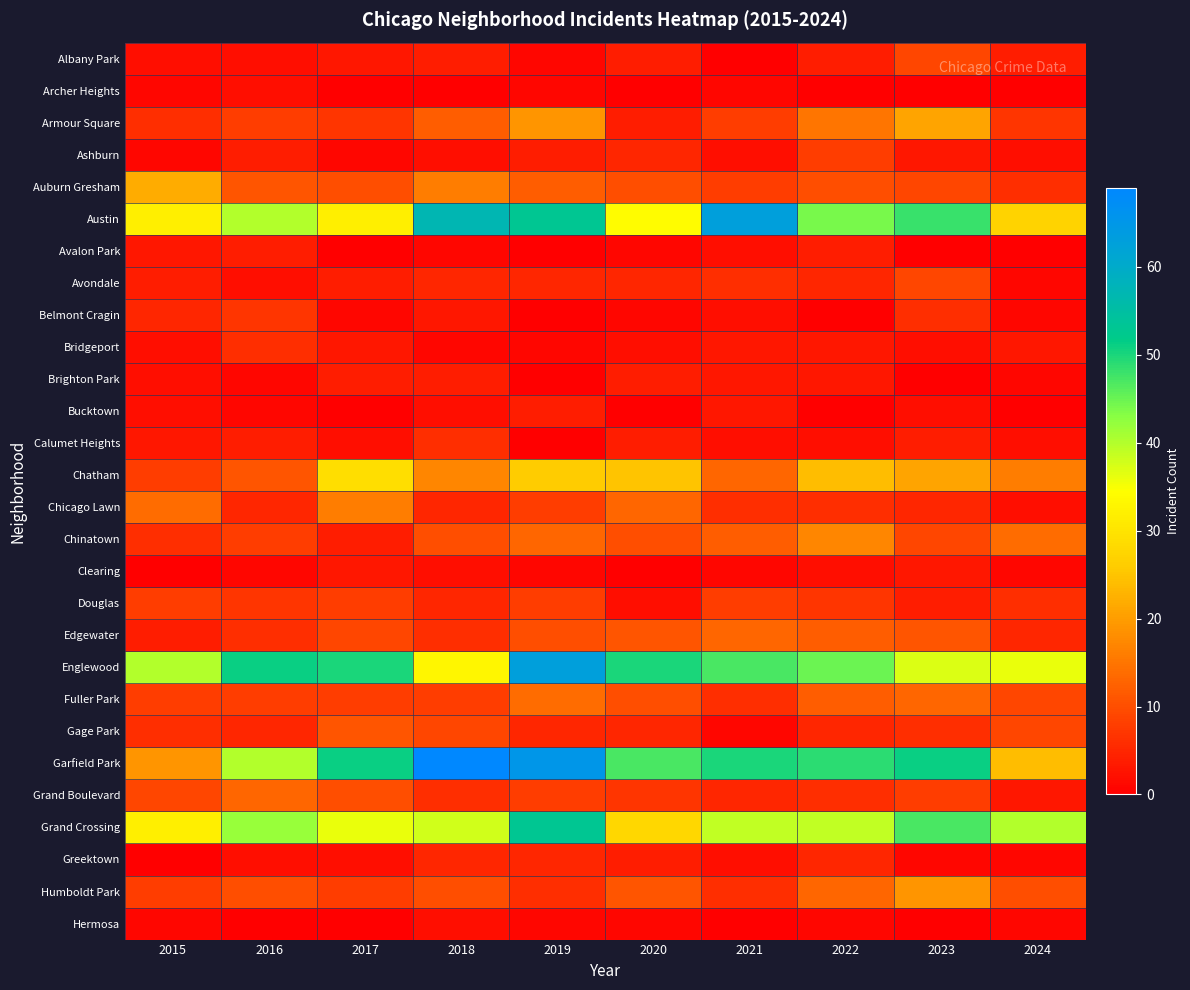

Reading right to left, what are all the values shown in this chart?

Albany Park: 2024=4	2023=9	2022=4	2021=0	2020=4	2019=1	2018=4	2017=3	2016=2	2015=2
Archer Heights: 2024=0	2023=0	2022=0	2021=1	2020=0	2019=1	2018=0	2017=0	2016=2	2015=1
Armour Square: 2024=7	2023=21	2022=15	2021=8	2020=4	2019=19	2018=12	2017=7	2016=8	2015=6
Ashburn: 2024=2	2023=3	2022=8	2021=2	2020=5	2019=4	2018=2	2017=1	2016=4	2015=1
Auburn Gresham: 2024=6	2023=9	2022=10	2021=8	2020=10	2019=12	2018=16	2017=10	2016=11	2015=22
Austin: 2024=27	2023=48	2022=44	2021=63	2020=34	2019=53	2018=57	2017=32	2016=40	2015=32
Avalon Park: 2024=0	2023=0	2022=4	2021=2	2020=1	2019=0	2018=1	2017=0	2016=4	2015=3
Avondale: 2024=1	2023=9	2022=5	2021=6	2020=5	2019=5	2018=5	2017=4	2016=2	2015=4
Belmont Cragin: 2024=1	2023=6	2022=0	2021=2	2020=1	2019=0	2018=3	2017=1	2016=7	2015=5
Bridgeport: 2024=3	2023=2	2022=3	2021=3	2020=2	2019=1	2018=1	2017=3	2016=6	2015=2
Brighton Park: 2024=1	2023=0	2022=3	2021=3	2020=4	2019=0	2018=4	2017=4	2016=1	2015=2
Bucktown: 2024=0	2023=2	2022=0	2021=3	2020=0	2019=4	2018=2	2017=0	2016=1	2015=2
Calumet Heights: 2024=2	2023=4	2022=2	2021=2	2020=4	2019=0	2018=6	2017=2	2016=4	2015=3
Chatham: 2024=16	2023=21	2022=24	2021=13	2020=25	2019=26	2018=17	2017=29	2016=11	2015=8
Chicago Lawn: 2024=2	2023=5	2022=6	2021=6	2020=13	2019=8	2018=5	2017=16	2016=5	2015=14
Chinatown: 2024=14	2023=9	2022=17	2021=12	2020=10	2019=13	2018=10	2017=4	2016=8	2015=6
Clearing: 2024=1	2023=3	2022=2	2021=1	2020=0	2019=1	2018=2	2017=3	2016=1	2015=0
Douglas: 2024=6	2023=4	2022=7	2021=8	2020=2	2019=8	2018=5	2017=8	2016=7	2015=8
Edgewater: 2024=5	2023=11	2022=12	2021=13	2020=11	2019=10	2018=6	2017=9	2016=6	2015=4
Englewood: 2024=36	2023=37	2022=45	2021=47	2020=50	2019=63	2018=33	2017=50	2016=51	2015=40
Fuller Park: 2024=9	2023=13	2022=12	2021=6	2020=10	2019=14	2018=8	2017=8	2016=8	2015=8
Gage Park: 2024=9	2023=6	2022=5	2021=1	2020=5	2019=5	2018=9	2017=11	2016=5	2015=6
Garfield Park: 2024=24	2023=51	2022=49	2021=50	2020=47	2019=65	2018=69	2017=51	2016=40	2015=19
Grand Boulevard: 2024=3	2023=8	2022=6	2021=5	2020=7	2019=8	2018=6	2017=10	2016=13	2015=9
Grand Crossing: 2024=40	2023=47	2022=39	2021=39	2020=28	2019=53	2018=38	2017=36	2016=42	2015=32
Greektown: 2024=1	2023=1	2022=5	2021=2	2020=4	2019=5	2018=5	2017=2	2016=2	2015=0
Humboldt Park: 2024=10	2023=19	2022=13	2021=6	2020=11	2019=6	2018=10	2017=8	2016=10	2015=8
Hermosa: 2024=1	2023=0	2022=1	2021=0	2020=1	2019=1	2018=2	2017=0	2016=0	2015=1